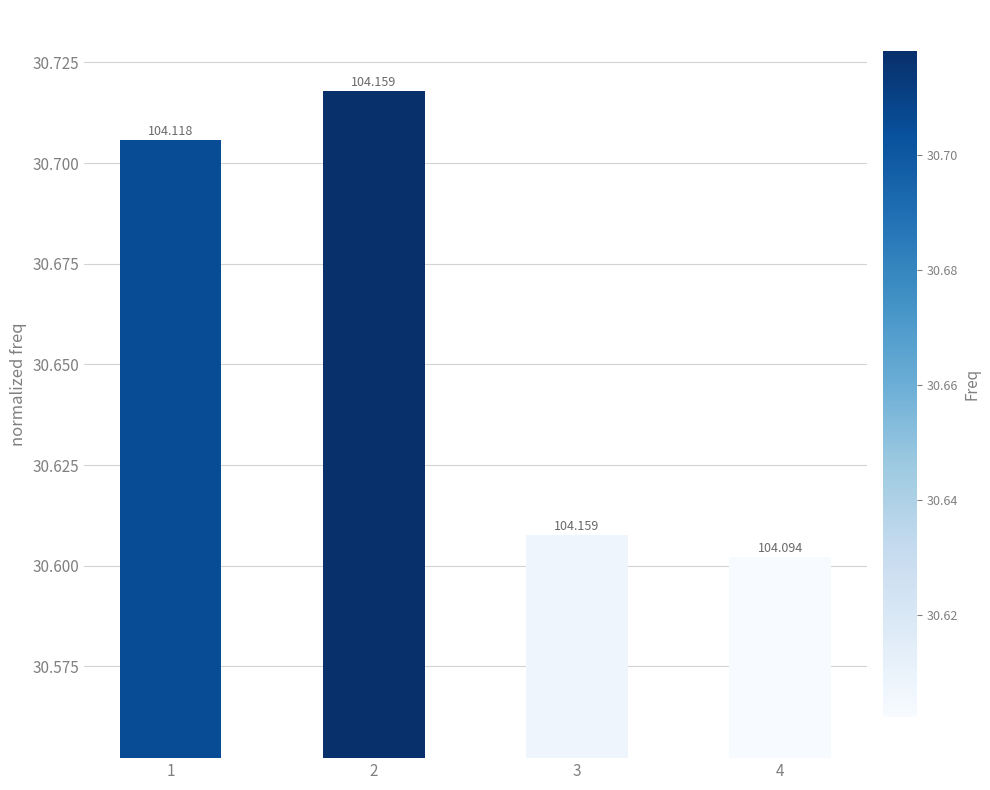

Does the chart contain any negative values?

No